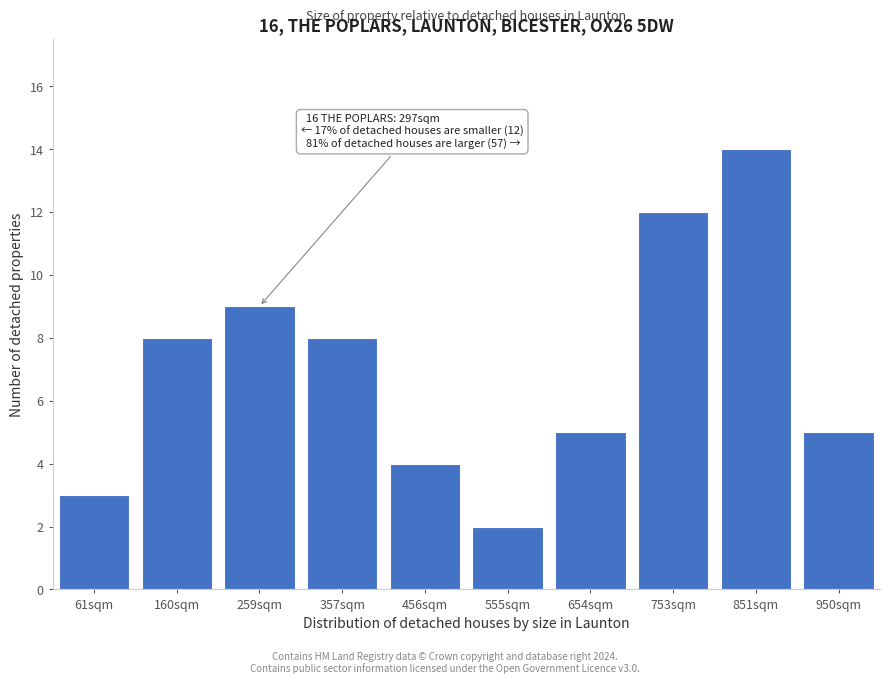

Reading left to right, extract all data points from this chart.

3	8	9	8	4	2	5	12	14	5